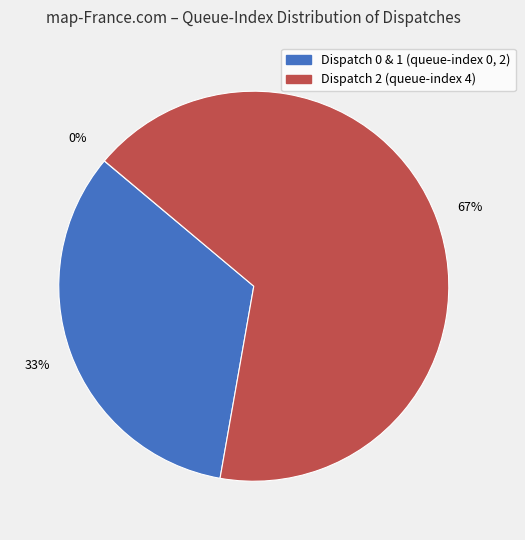

Which category has the smallest portion of the pie?

Dispatch 0